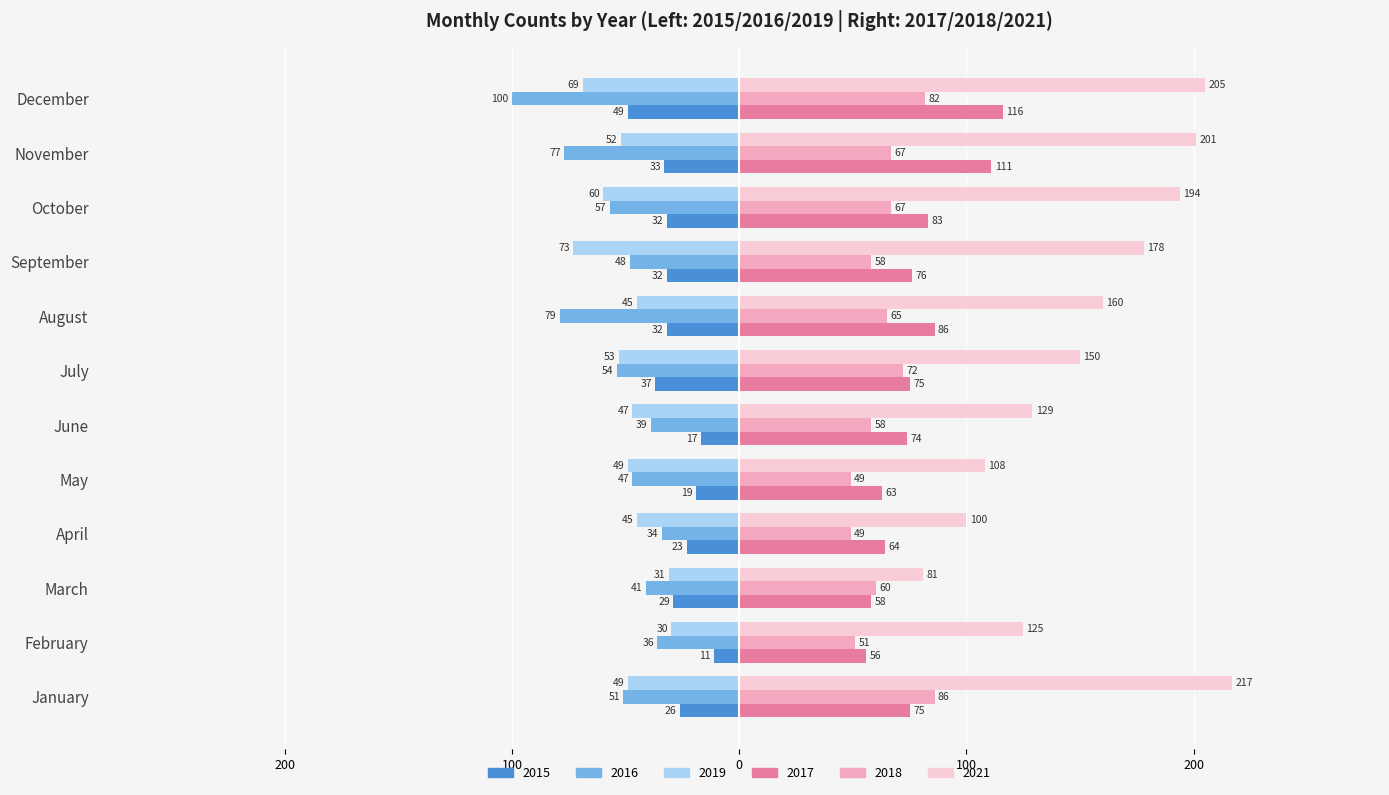

What are all the series names shown in the legend?

2015, 2016, 2019, 2017, 2018, 2021